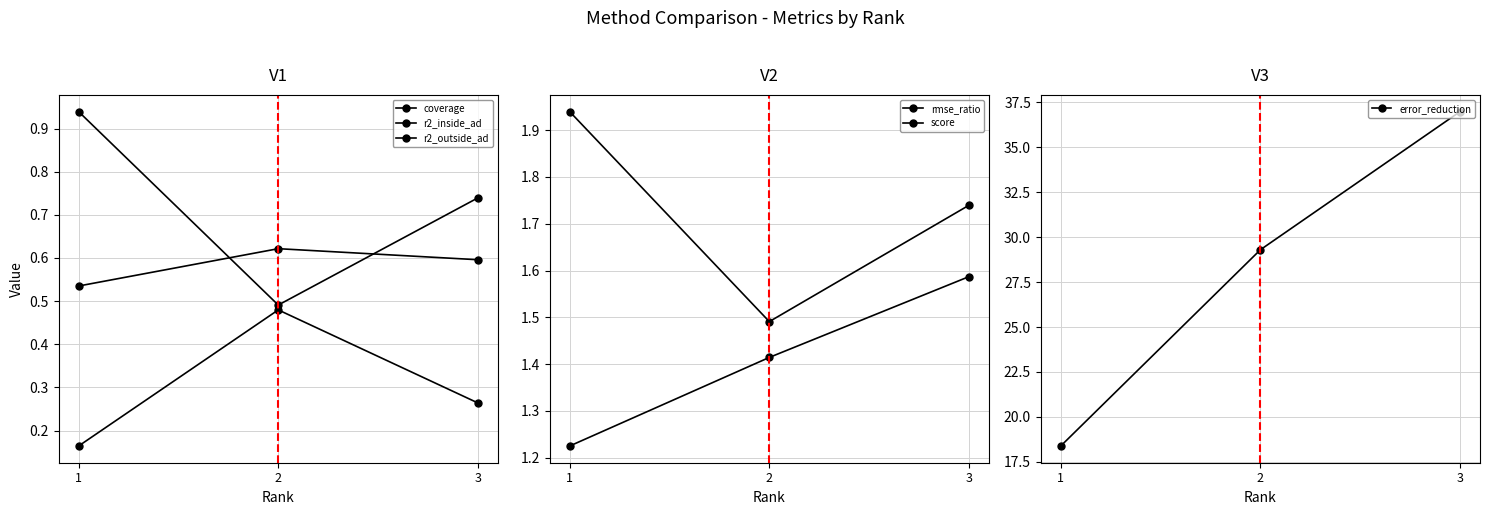

What is the sum of all coverage values?

2.2